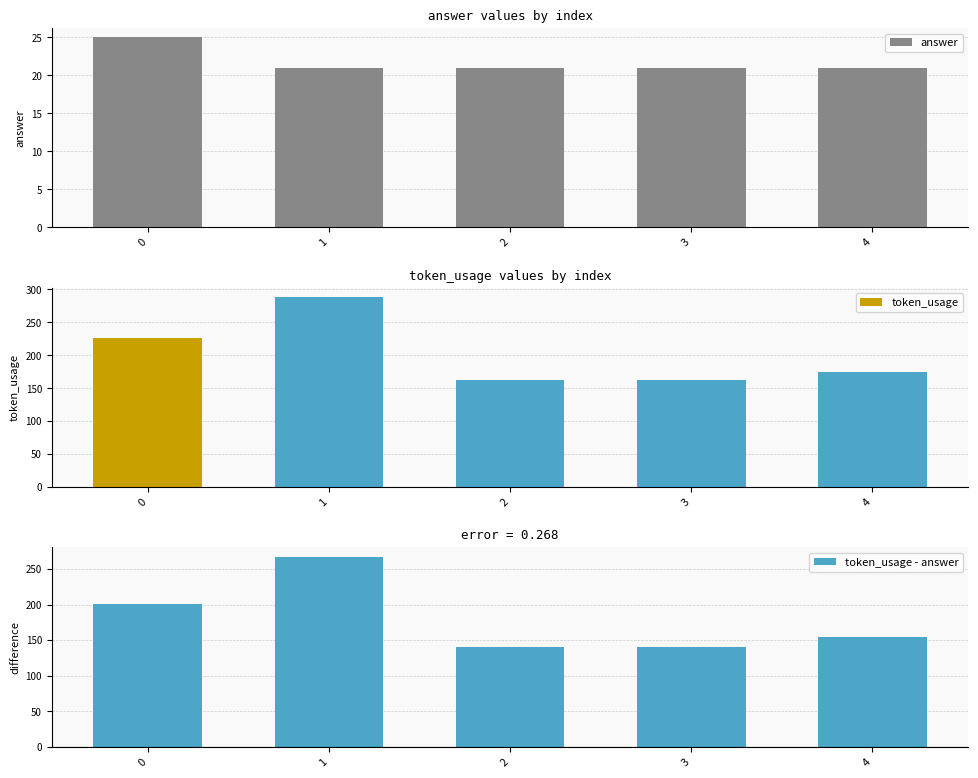

What is the total value across all series at 2?

324